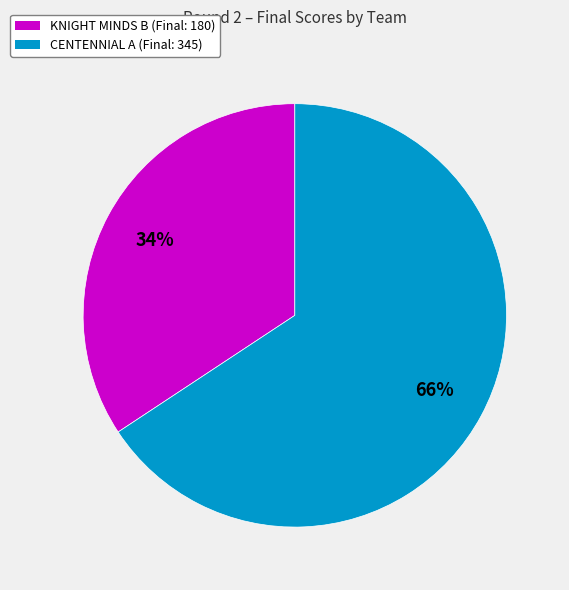

To the nearest percent, what is the average slice percentage?

50%